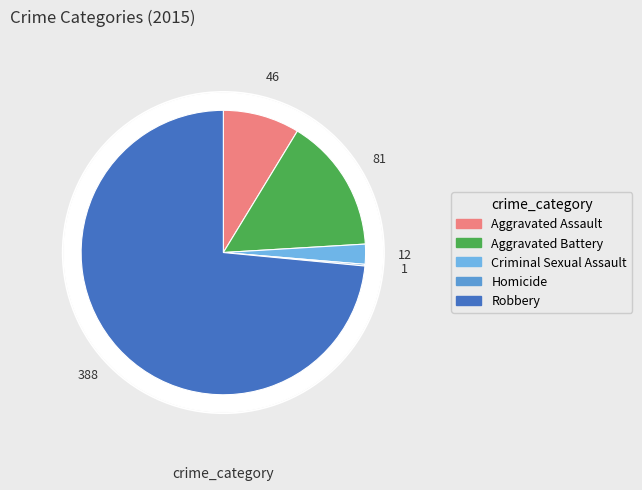

Combined, do Criminal Sexual Assault and Aggravated Assault account for over 50%?

No